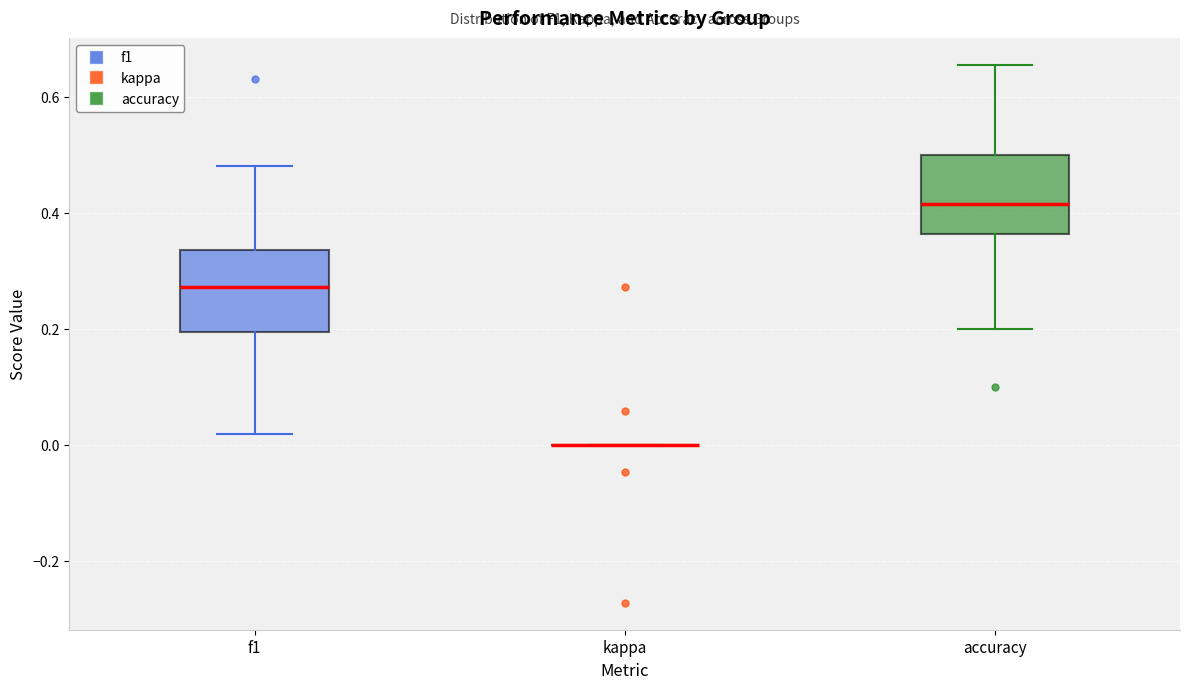

Where does the lower whisker of the box for f1 end on the y-axis? The values are not printed on the chart, so give them approximately, as read against the axis.

0.02